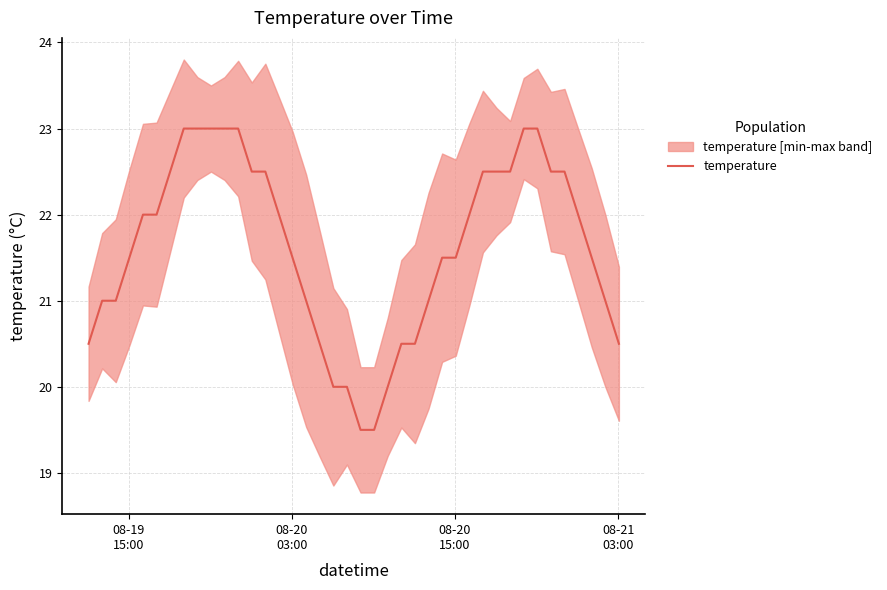

What is the average value?

21.6